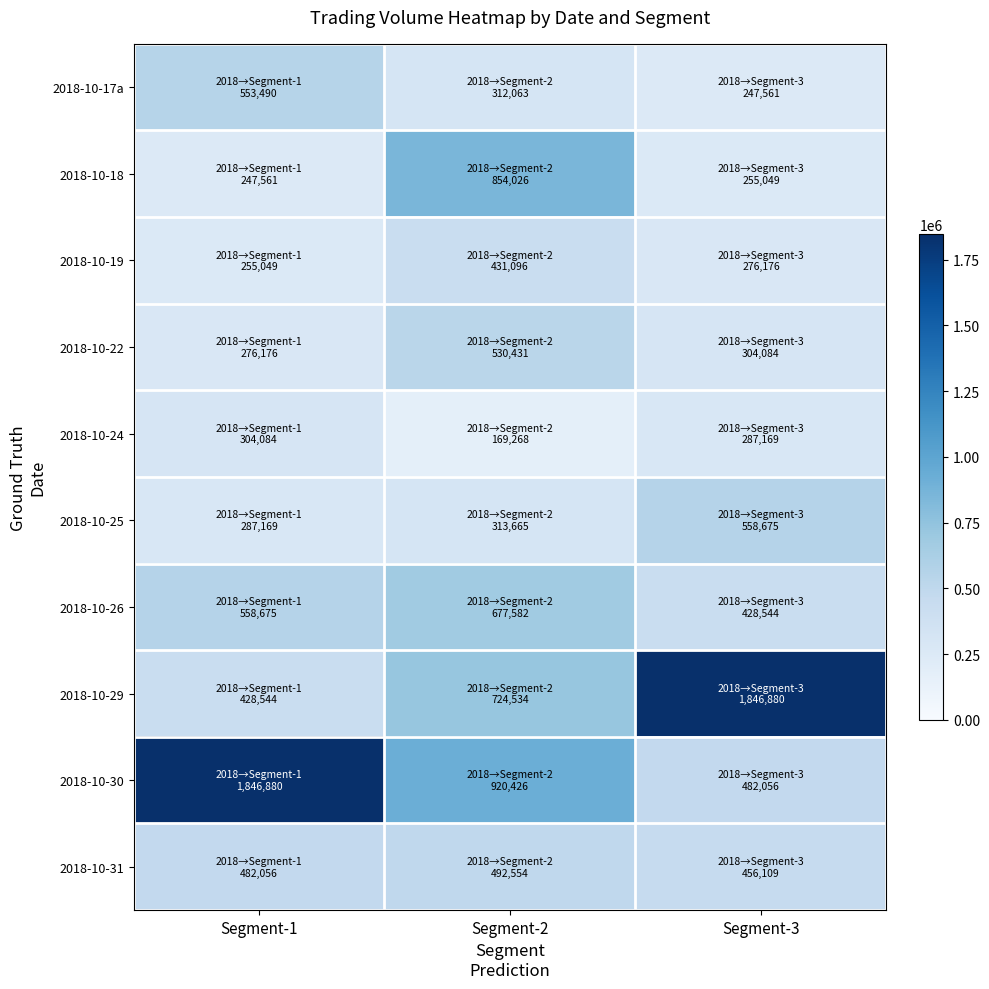

Reading left to right, list all the values displayed in this chart.

2018-10-17a: Segment-1=553490	Segment-2=312063	Segment-3=247561
2018-10-18: Segment-1=247561	Segment-2=854026	Segment-3=255049
2018-10-19: Segment-1=255049	Segment-2=431096	Segment-3=276176
2018-10-22: Segment-1=276176	Segment-2=530431	Segment-3=304084
2018-10-24: Segment-1=304084	Segment-2=169268	Segment-3=287169
2018-10-25: Segment-1=287169	Segment-2=313665	Segment-3=558675
2018-10-26: Segment-1=558675	Segment-2=677582	Segment-3=428544
2018-10-29: Segment-1=428544	Segment-2=724534	Segment-3=1846880
2018-10-30: Segment-1=1846880	Segment-2=920426	Segment-3=482056
2018-10-31: Segment-1=482056	Segment-2=492554	Segment-3=456109